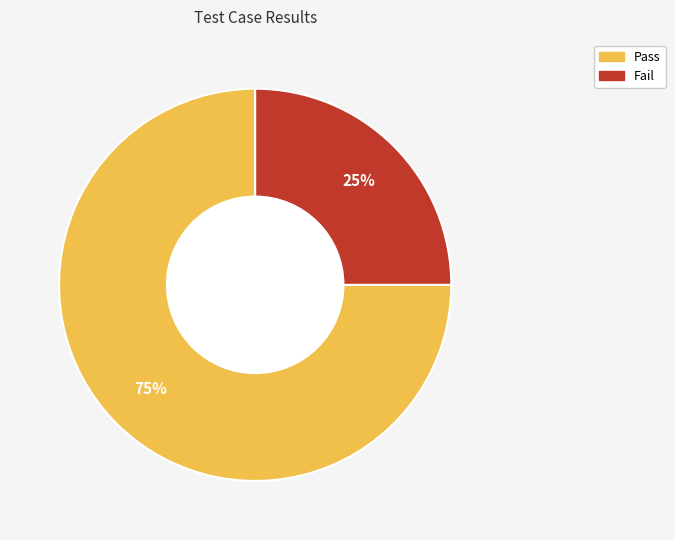

Do Pass and Fail together represent more than half of the pie?

Yes